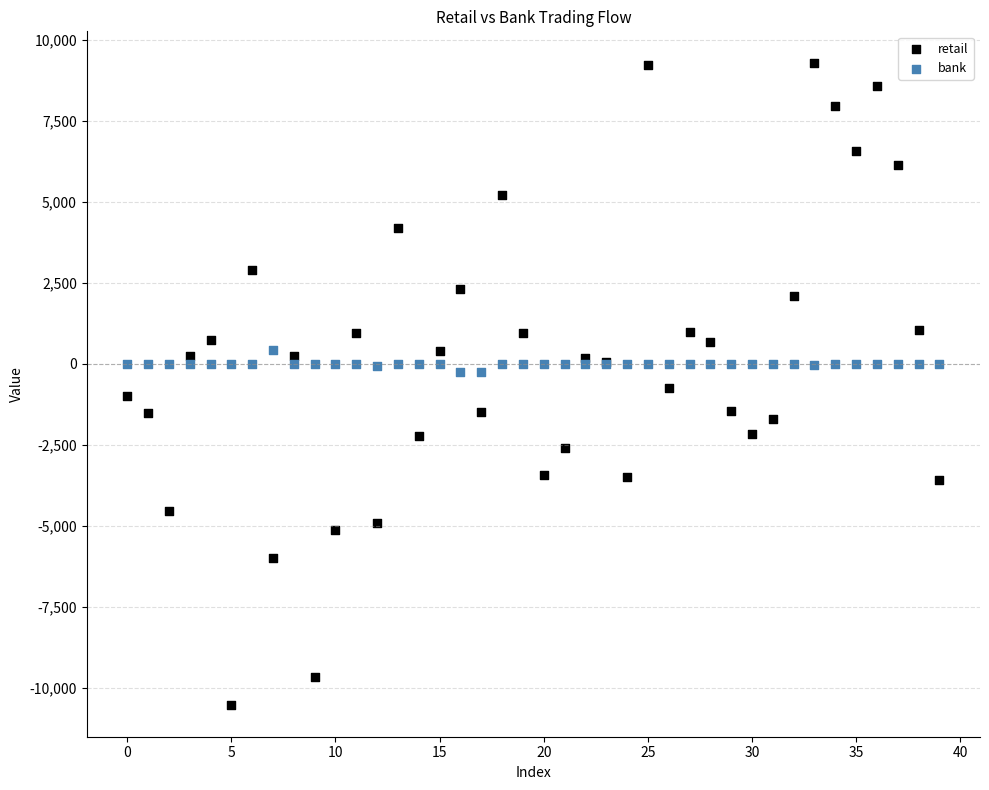

Which series has the largest Y range (max minus min)?

retail